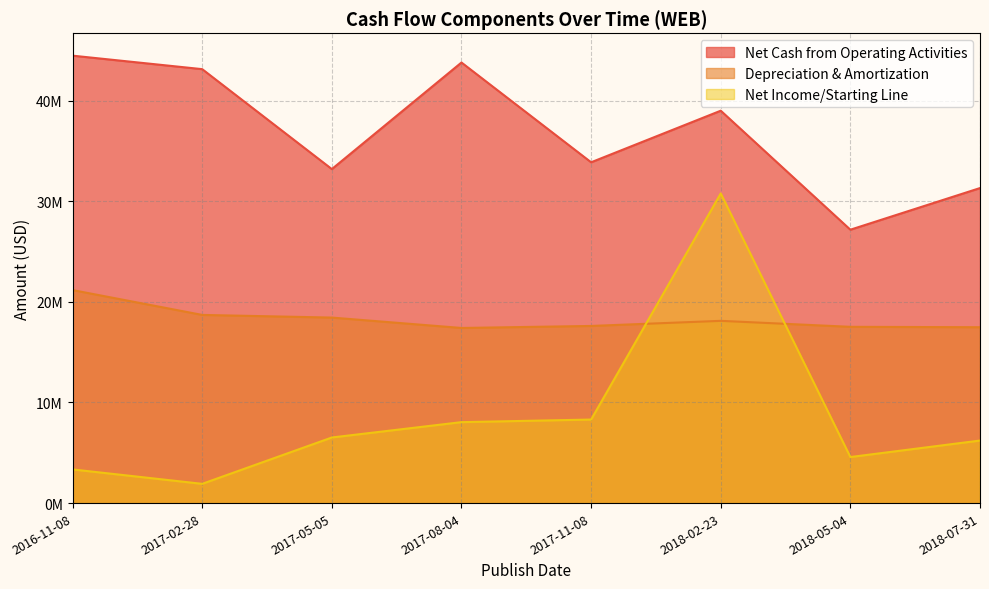

In Depreciation & Amortization, how many points are higher than both neighbors (excluding endpoints)?

1